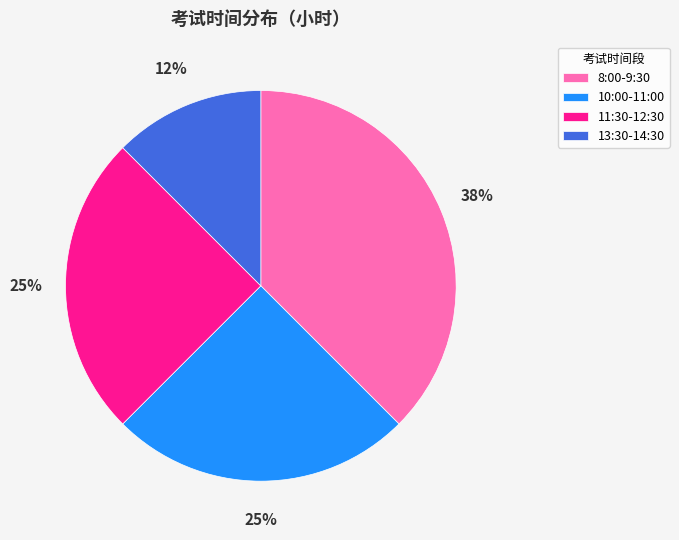

Is there any slice that represents more than half of the pie?

No